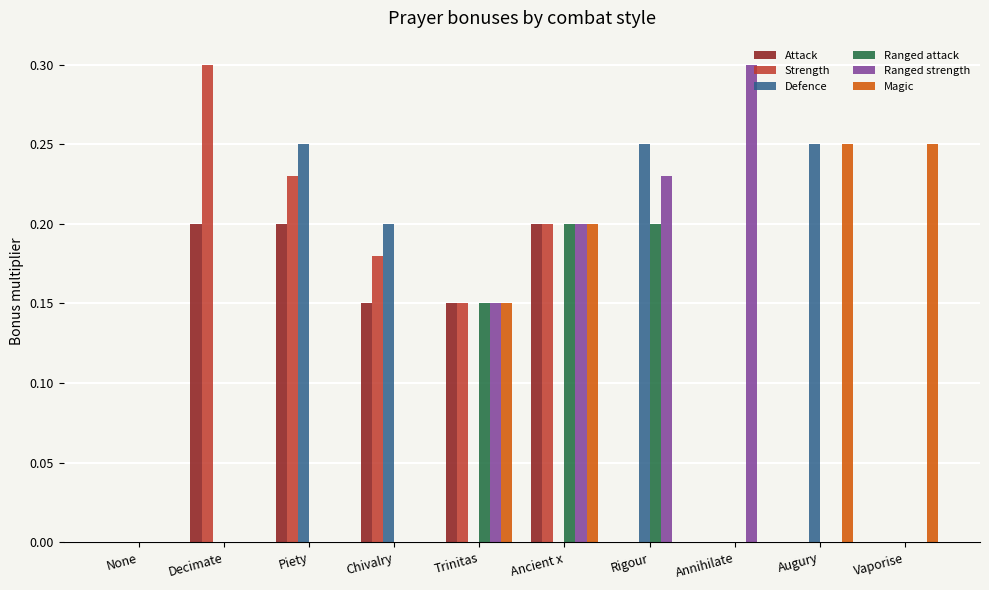

The value of Ranged strength at Decimate is -0.1. True or false?

False